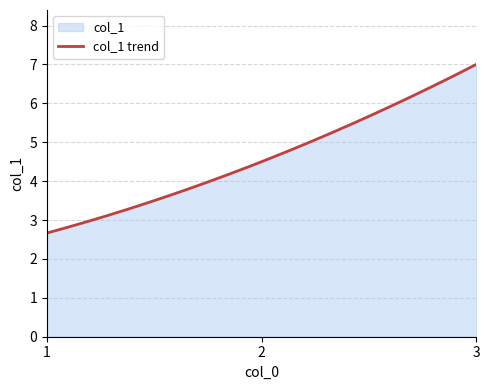

What is the difference between the maximum and minimum values?

4.3